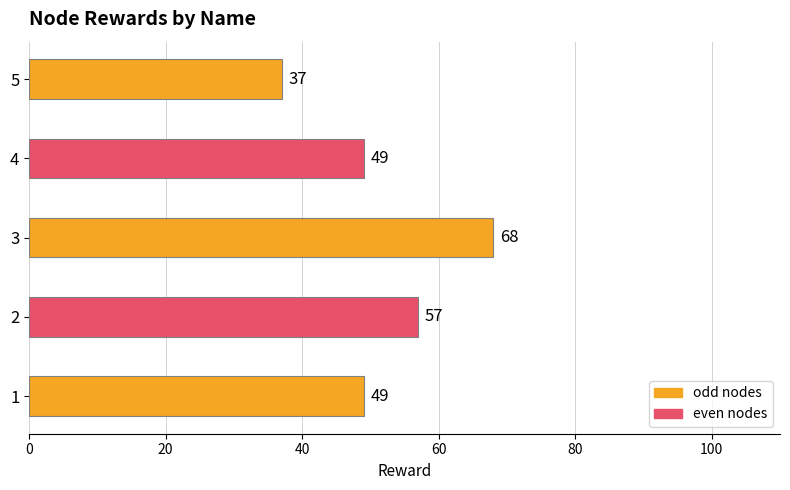

What is the ratio of the value at 1 to the value at 5?

1.3